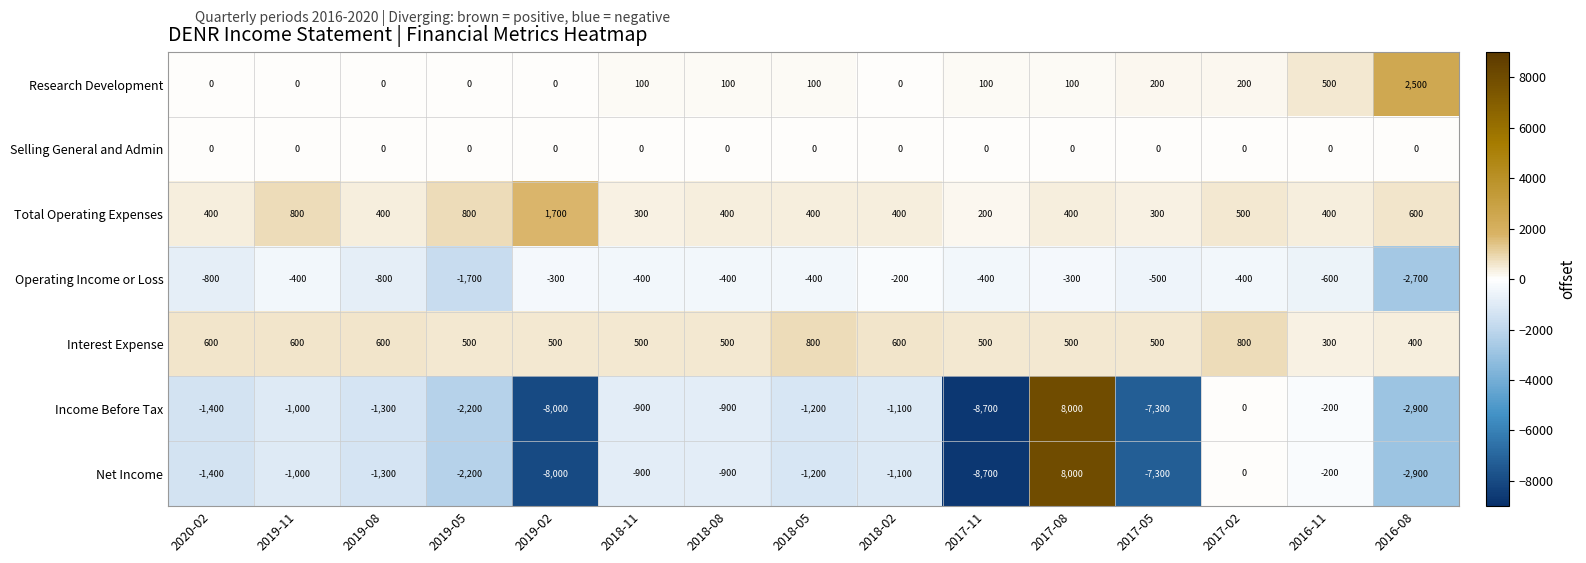

Count the number of data series in this chart.

7